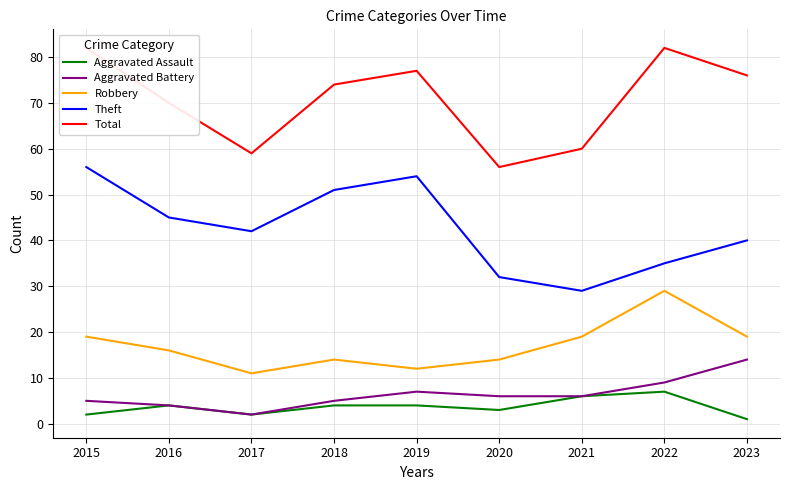

How many Theft values are between 35 and 51?

5